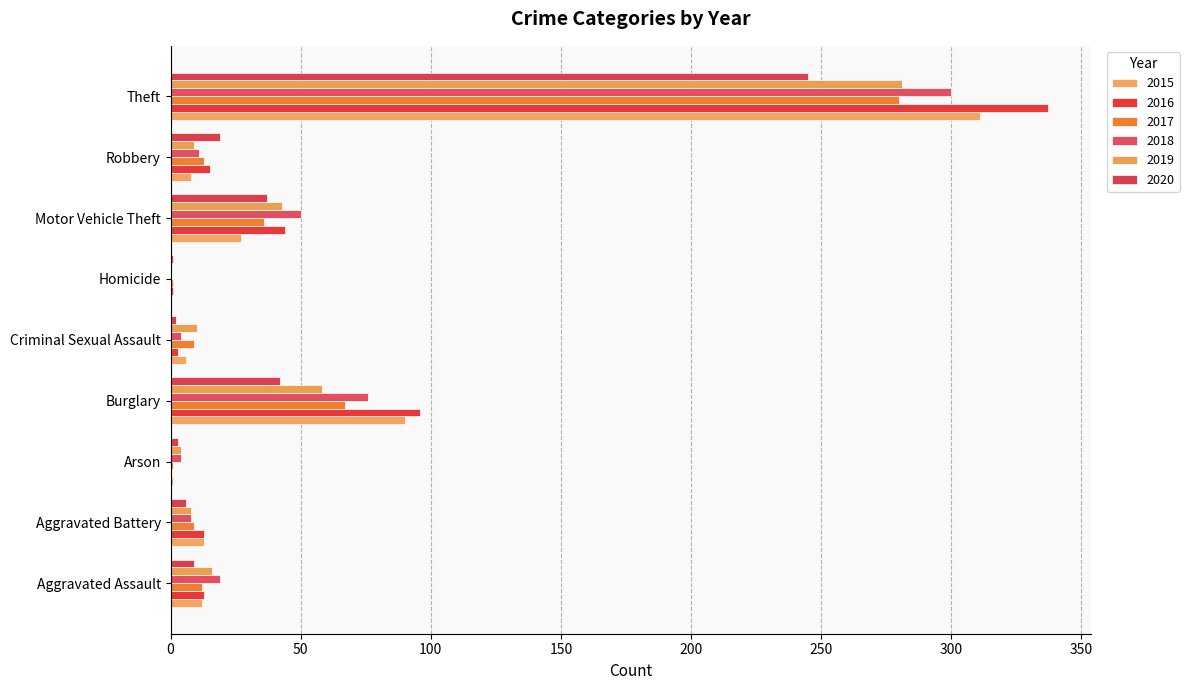

At which label does 2018 first exceed 11?

Aggravated Assault